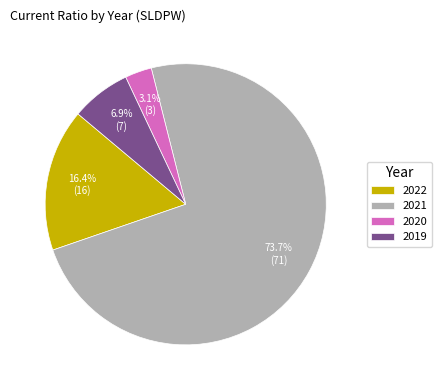

Which has a higher value, 2022 or 2021?

2021